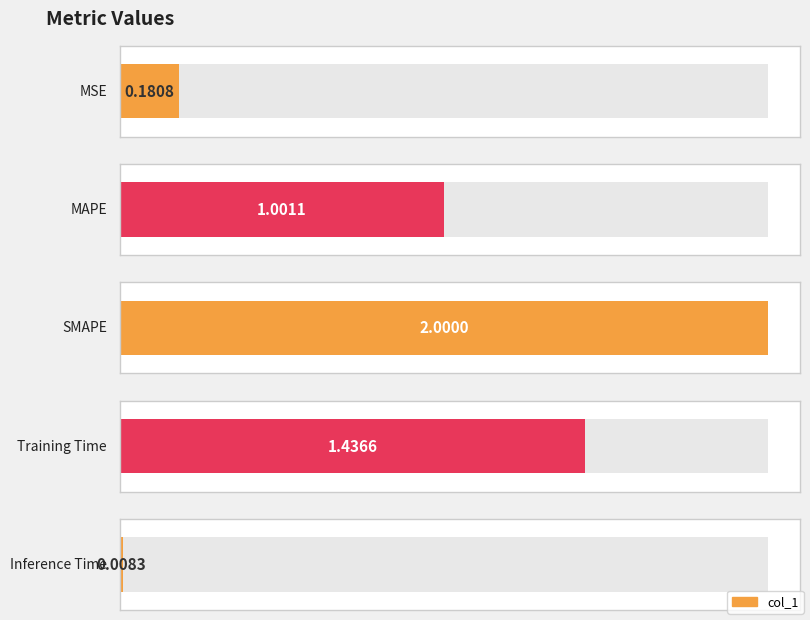

What value does the data have at Training Time?

1.4